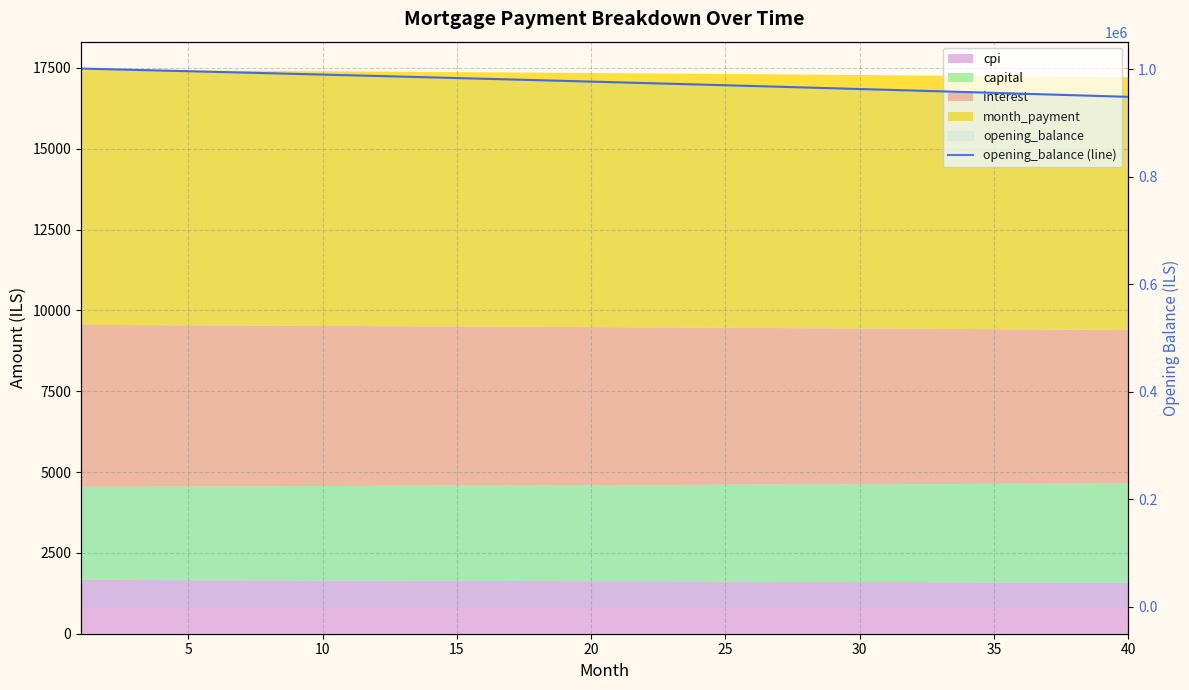

How many data points are less than 977419?

20